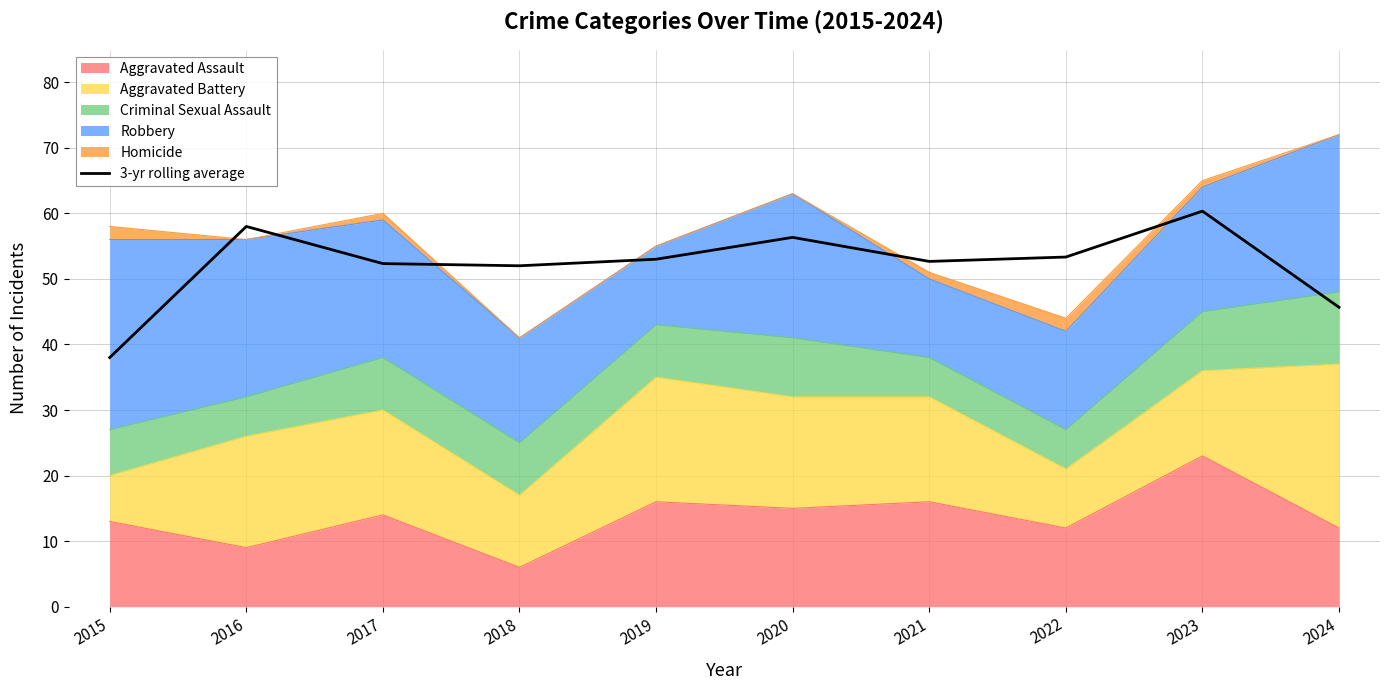

The value at 2020 is 56.3. True or false?

True